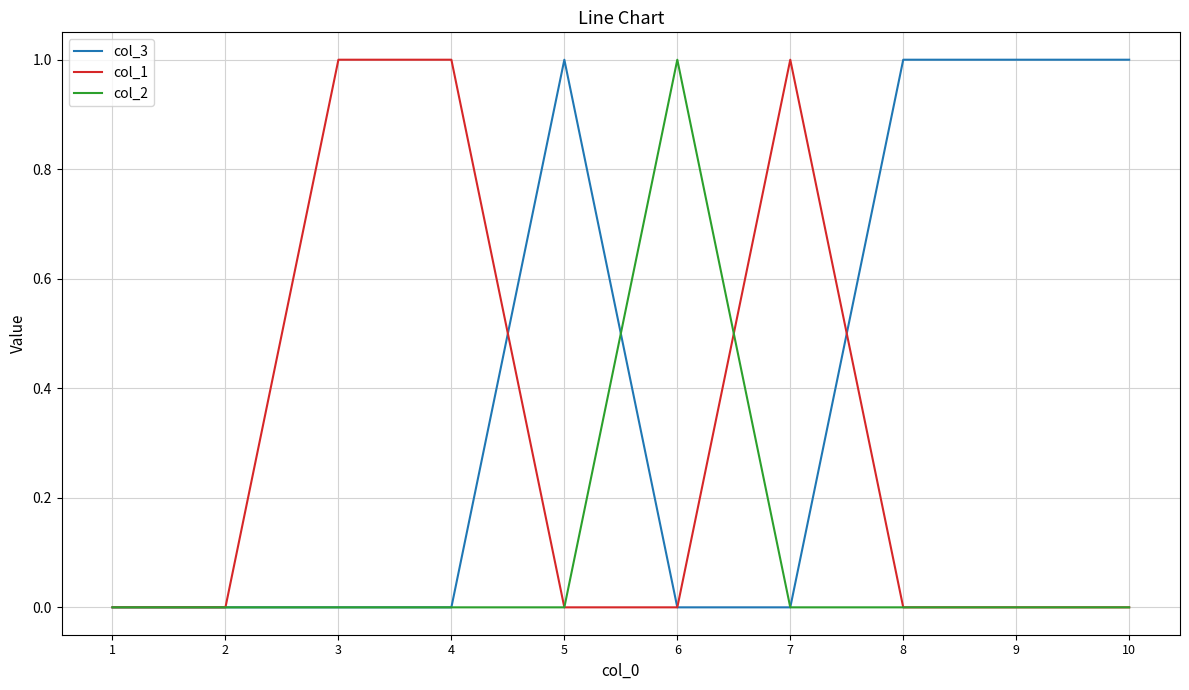

The value of col_1 at 9 is 1. True or false?

False